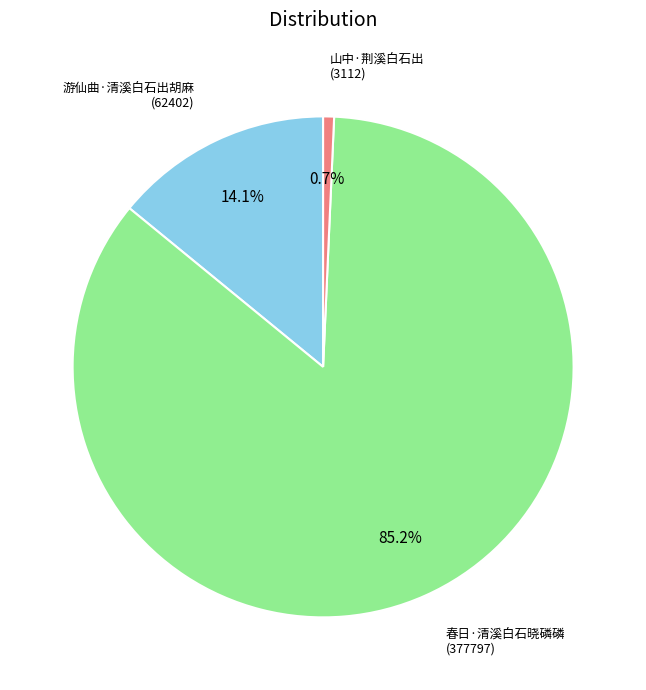

Is there any slice that represents more than half of the pie?

Yes